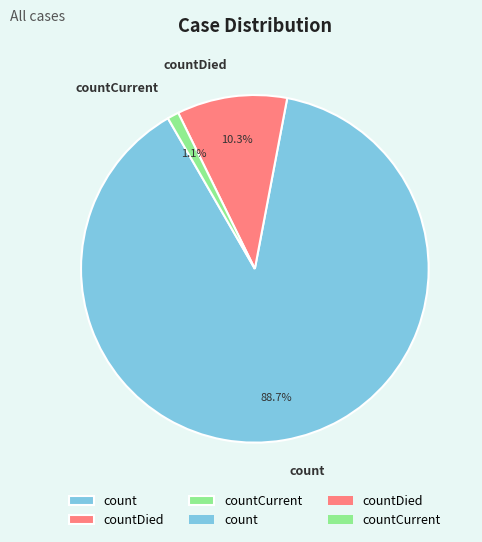

Is the sum of countCurrent and count greater than half?

Yes